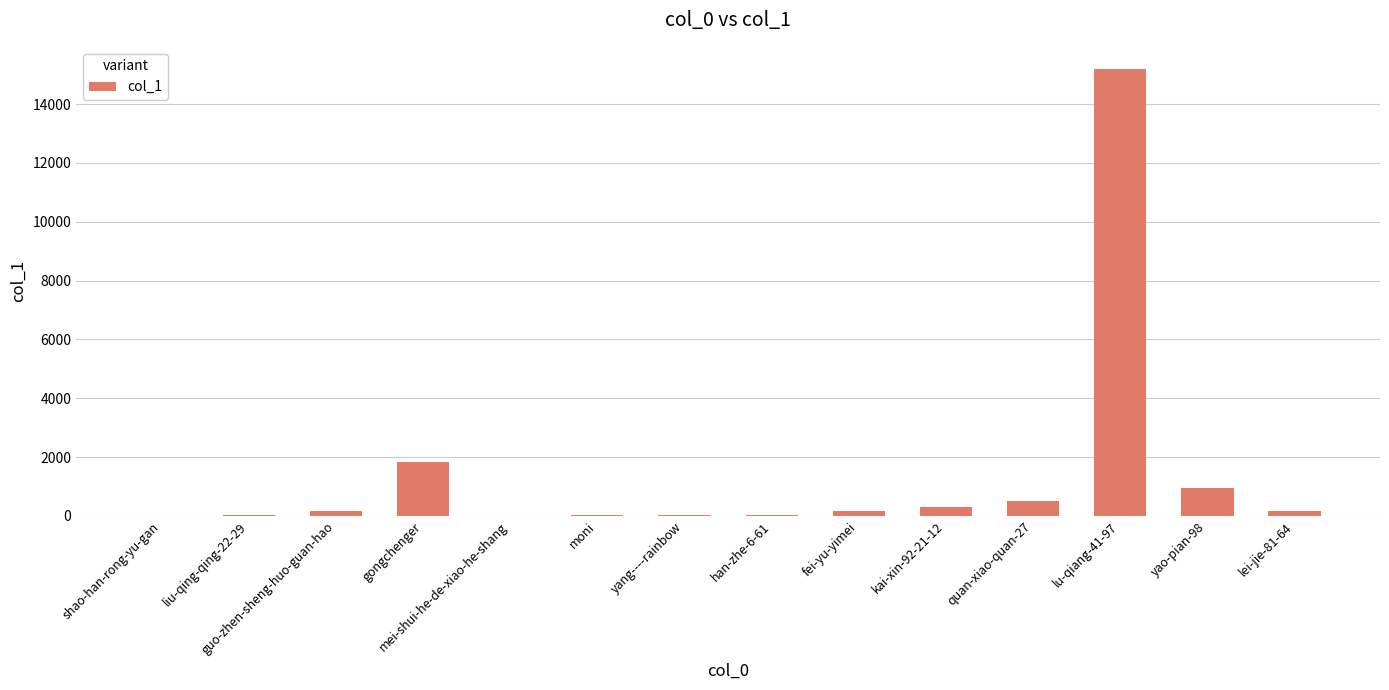

What is the sum of all values?

19362